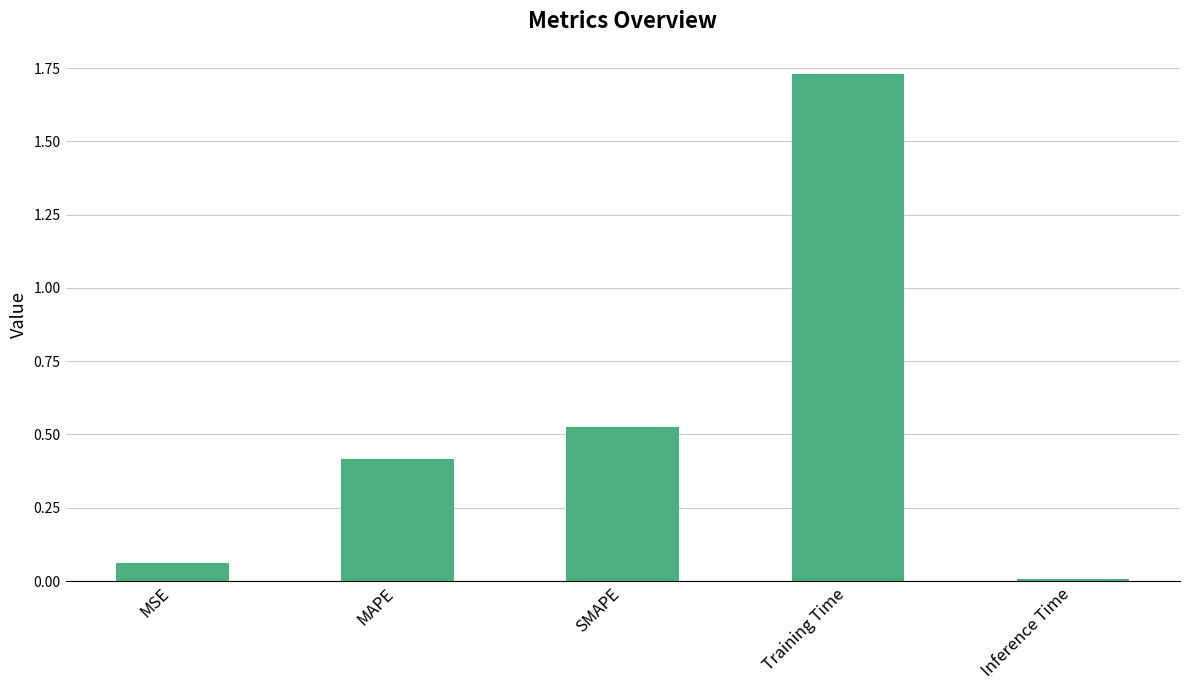

What position from the right is MSE?

5